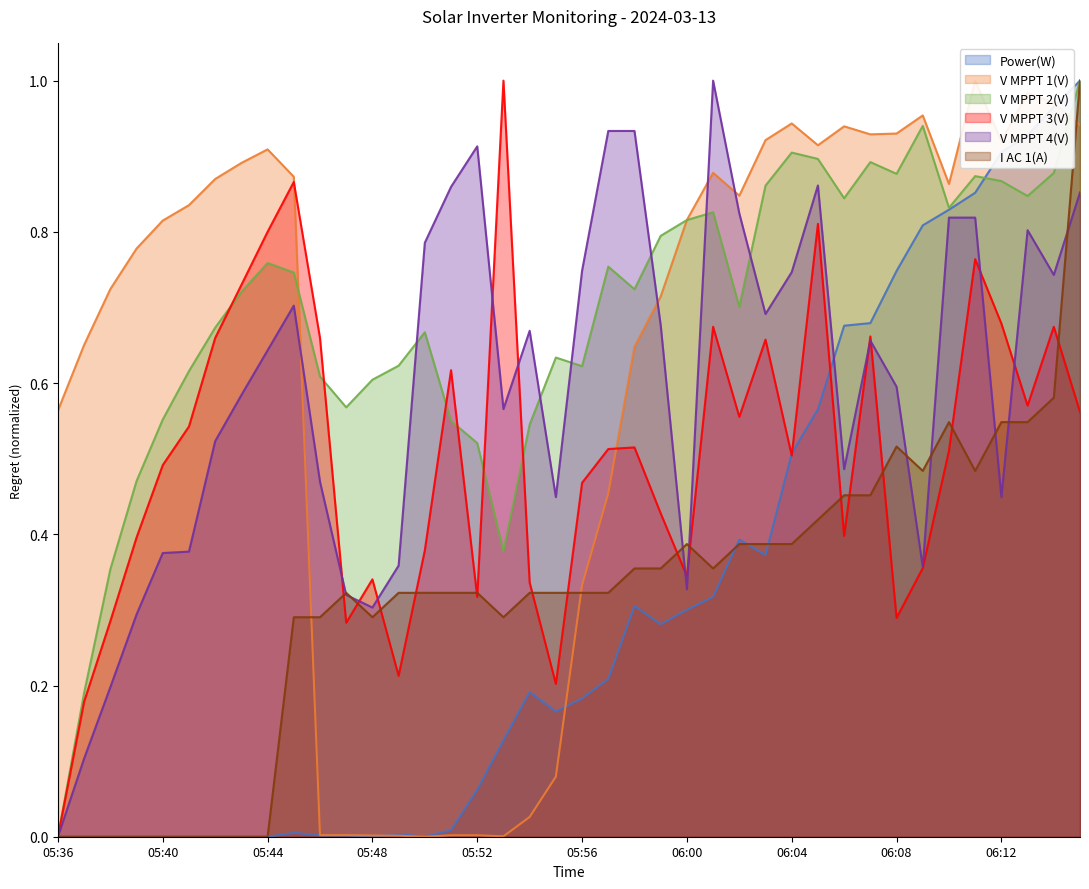

What is the sum of the V MPPT 2(V) values at 05:42 and 06:00?

1.5